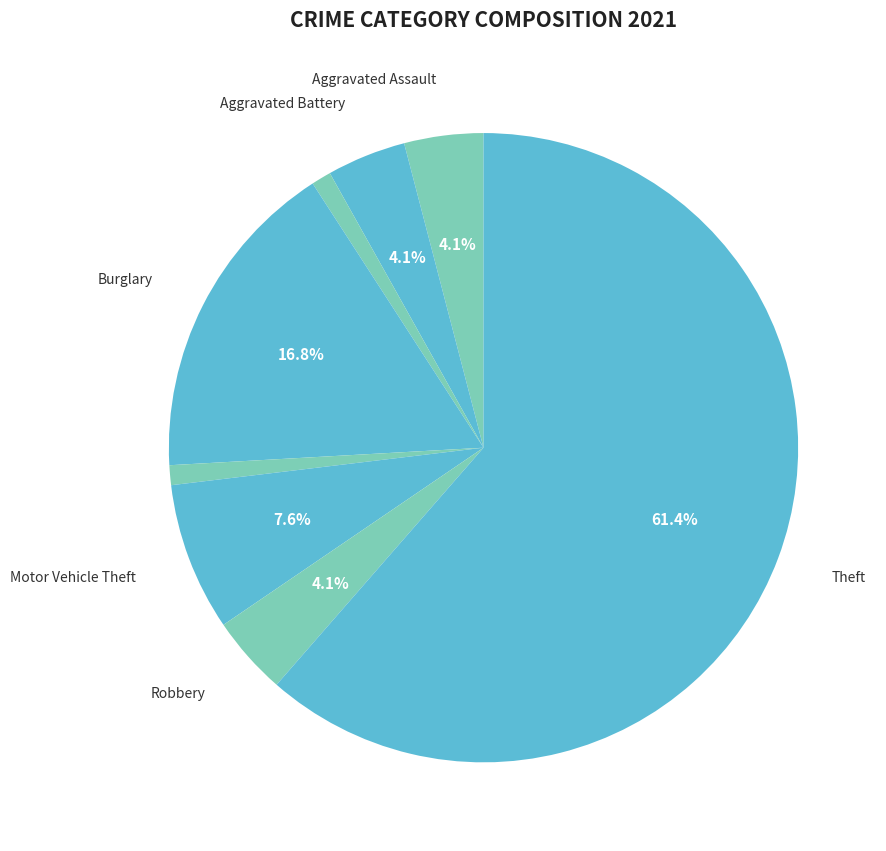

Count the number of slices in the pie.

8